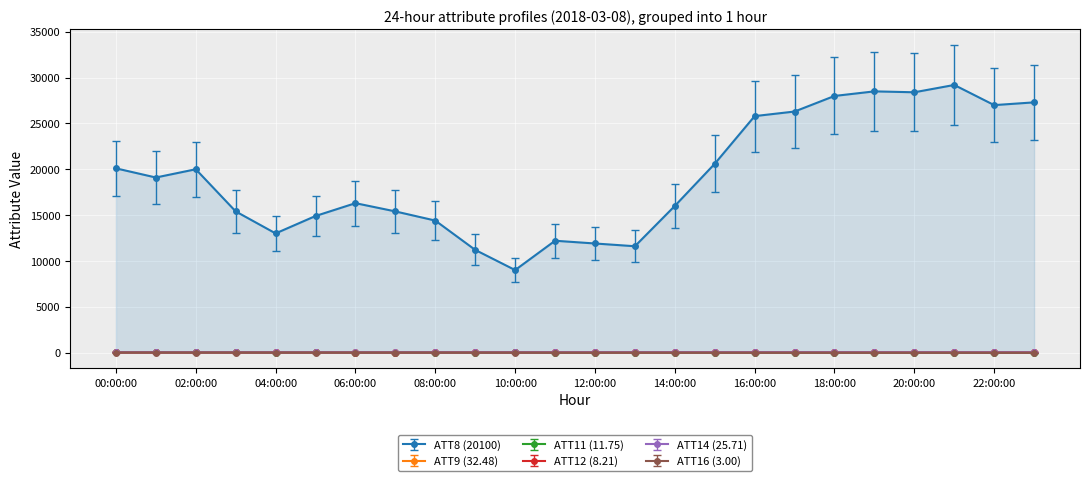

Reading right to left, what are all the values shown in this chart?

ATT8 (20100): 27300.0	27000.0	29200.0	28400.0	28500.0	28000.0	26300.0	25800.0	20600.0	16000.0	11600.0	11900.0	12200.0	9000.0	11200.0	14400.0	15400.0	16300.0	14900.0	13000.0	15400.0	20000.0	19100.0	20100.0
ATT9 (32.48): 38.5	36.0	33.4	31.7	31.9	31.2	31.4	30.8	29.8	29.2	28.9	27.4	26.1	27.6	27.5	29.1	29.6	29.2	30.6	30.2	31.1	31.0	32.6	32.5
ATT11 (11.75): -10.0	-10.0	-10.0	-10.0	-10.0	-10.0	-10.0	-10.0	-10.0	-10.0	4.0	-10.0	-10.0	11.0	-10.0	2.0	2.1	-10.0	6.0	-5.6	13.8	7.9	15.6	11.8
ATT12 (8.21): 7.9	9.1	9.3	9.9	10.0	10.0	10.6	9.7	8.4	8.9	8.9	8.7	8.4	8.0	6.6	4.6	2.6	2.9	5.3	4.2	5.8	5.2	5.5	8.2
ATT14 (25.71): 25.7	25.9	25.1	25.4	26.2	26.7	26.8	26.4	27.5	26.9	25.5	25.4	21.7	18.4	19.7	19.7	19.9	20.8	21.7	21.1	22.4	22.8	24.7	25.7
ATT16 (3.00): -21.7	-21.9	-19.0	-19.1	-18.0	-17.2	-18.1	-15.2	-13.6	-12.2	-11.0	-12.6	-12.5	-10.1	-4.9	-3.6	-1.8	-1.6	-1.3	-0.3	0.9	2.2	4.0	3.0